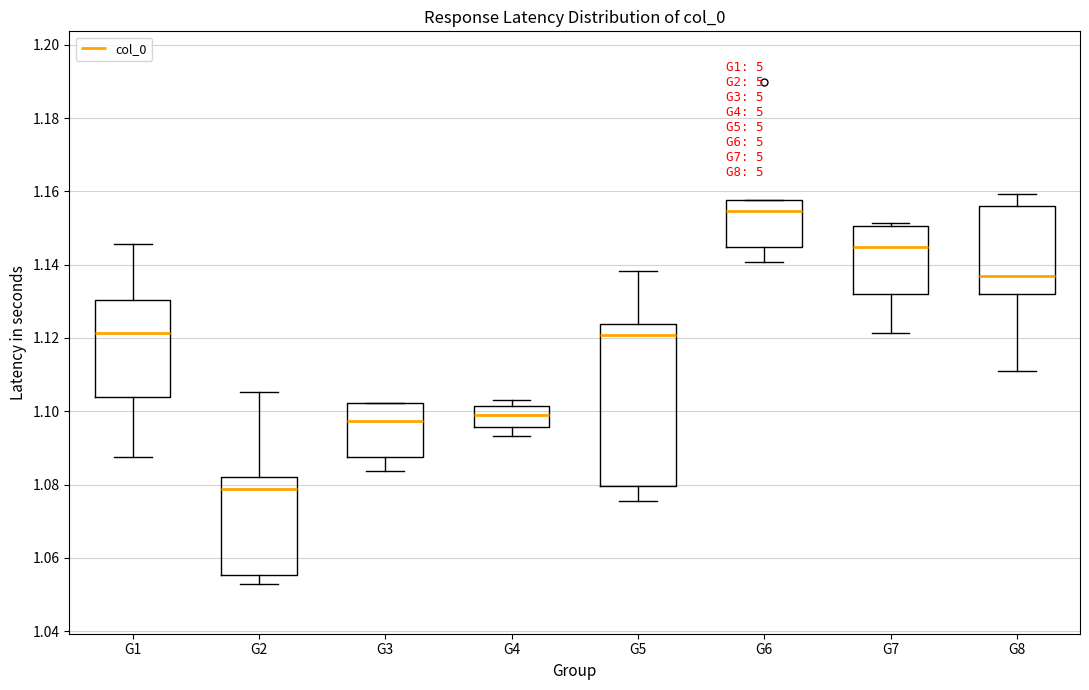

Reading left to right, transcribe this box plot: for each box, give where its median line is, the range the box spans, and where its two whiskers end, as read against the y-axis. The values are not printed on the chart, so give them approximately, as read against the axis.

G1: median 1.122, box 1.104 to 1.130, whiskers 1.088 to 1.146
G2: median 1.078, box 1.056 to 1.082, whiskers 1.054 to 1.106
G3: median 1.098, box 1.088 to 1.102, whiskers 1.084 to 1.102
G4: median 1.098, box 1.096 to 1.102, whiskers 1.094 to 1.102 (just above the box's upper edge)
G5: median 1.120, box 1.080 to 1.124, whiskers 1.076 to 1.138
G6: median 1.154, box 1.144 to 1.158, whiskers 1.140 to 1.158
G7: median 1.144, box 1.132 to 1.150, whiskers 1.122 to 1.152
G8: median 1.136, box 1.132 to 1.156, whiskers 1.112 to 1.160